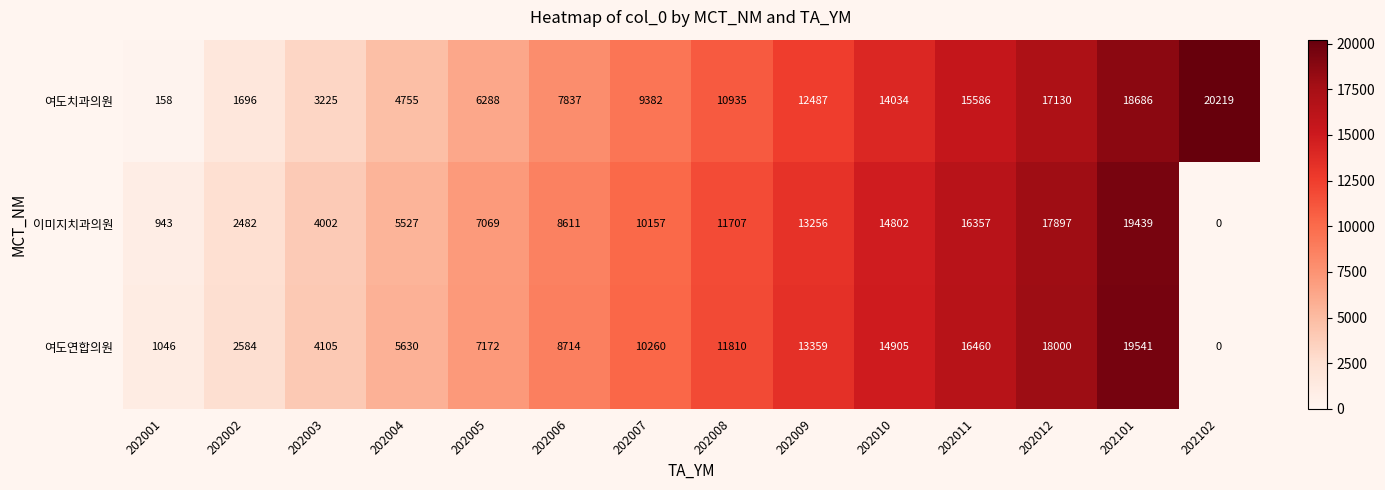

At 202010, list the series in order from largest to smallest.

여도연합의원, 이미지치과의원, 여도치과의원